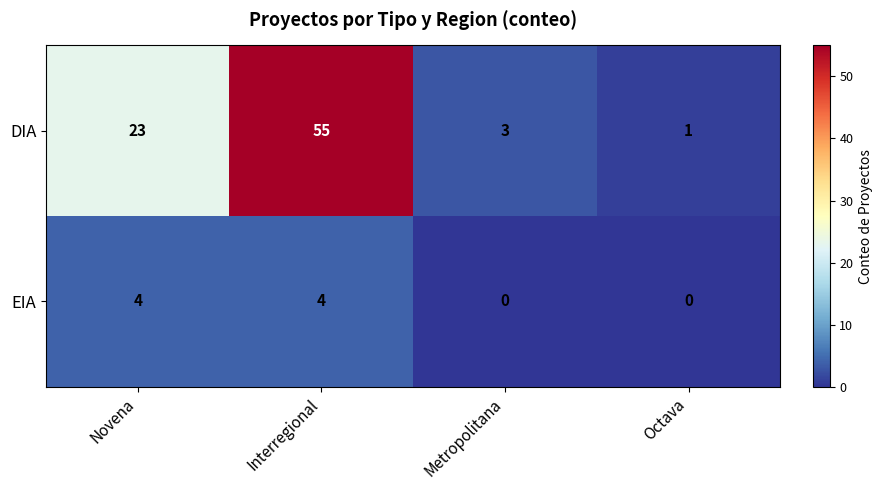

What value does the DIA series have at Metropolitana?

3